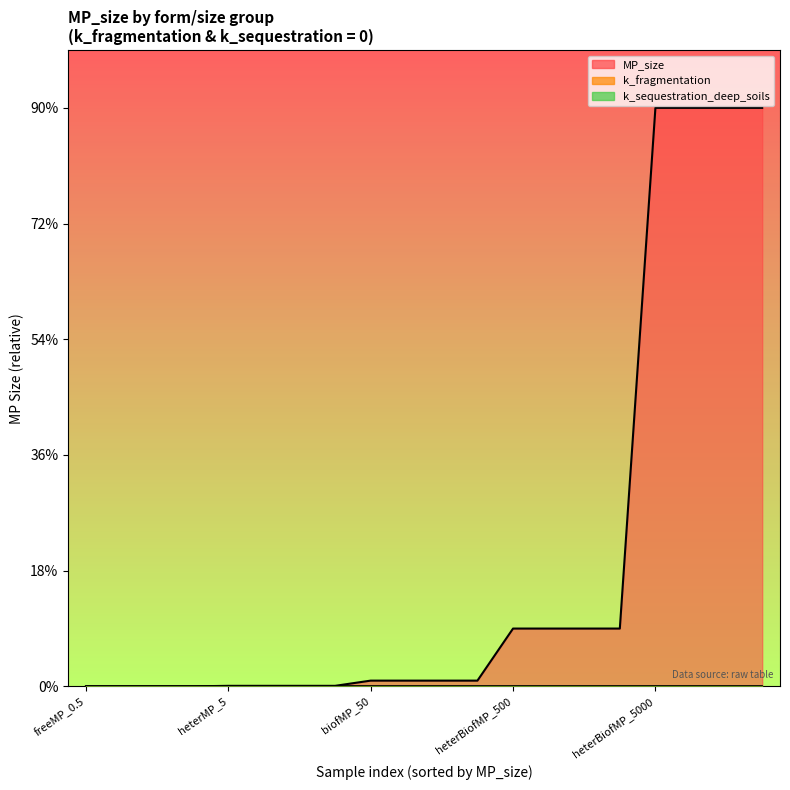

How many lines are shown in the chart?

3